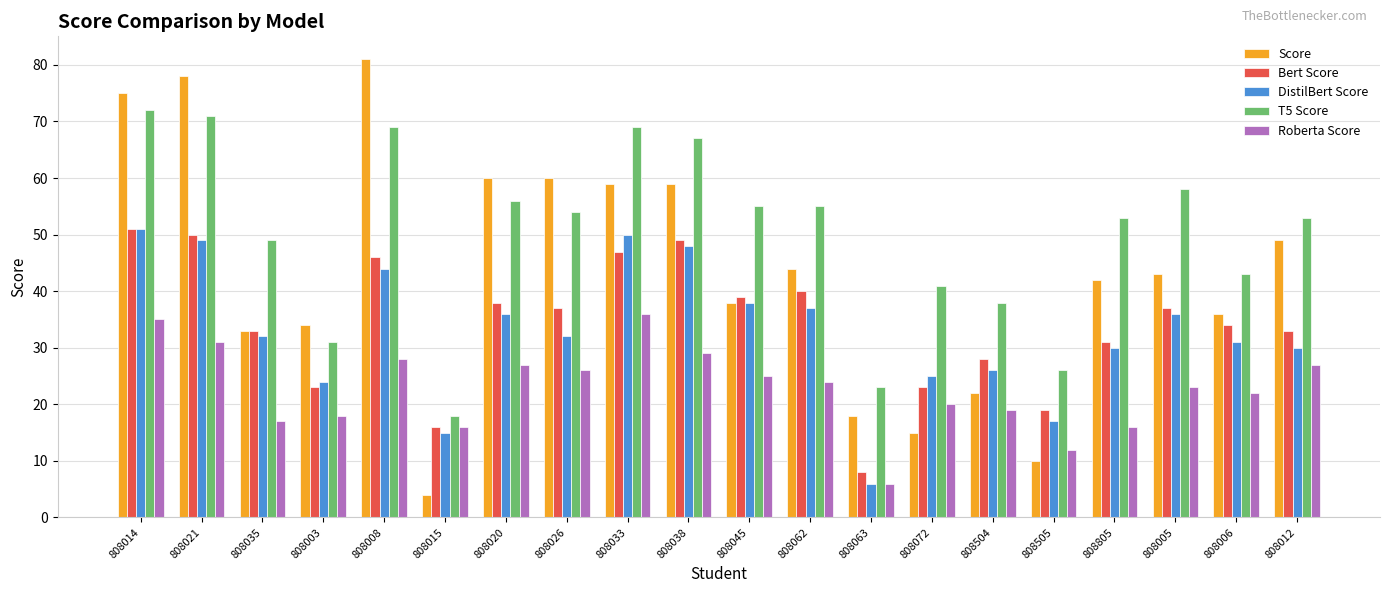

Count the number of categories in the chart.

20